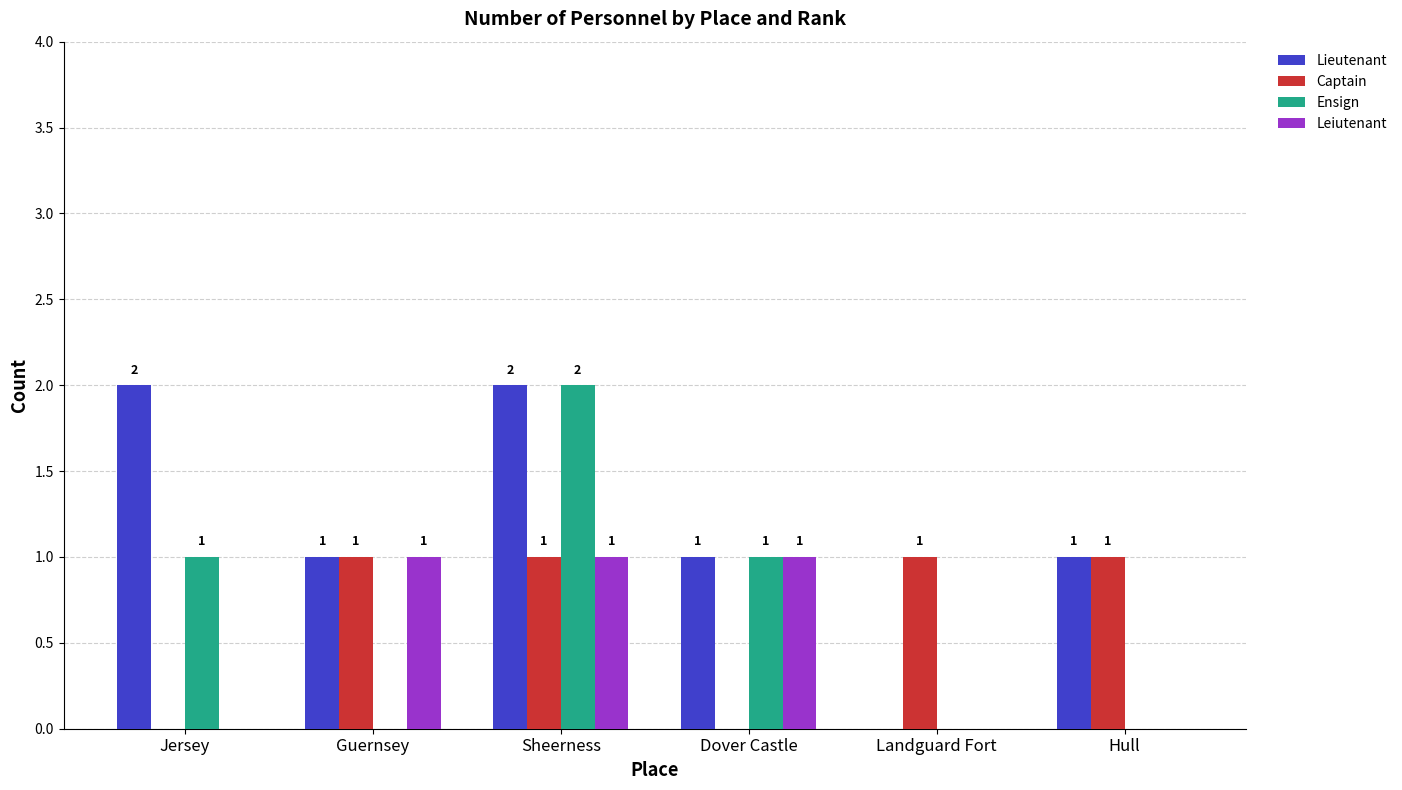

Count the Captain values in the range 0 to 1.

6